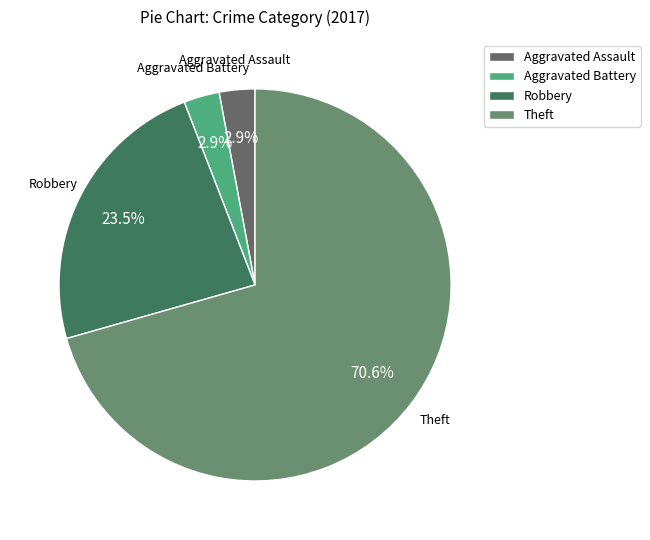

True or false: Aggravated Battery accounts for 3% of the total.

True